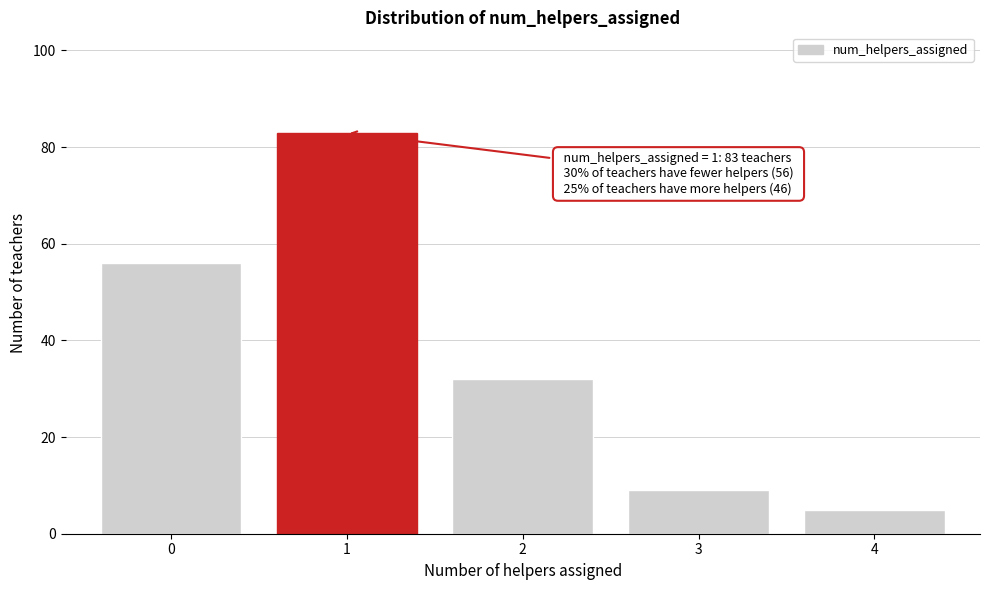

Reading left to right, transcribe all the data shown in this chart.

56	83	32	9	5